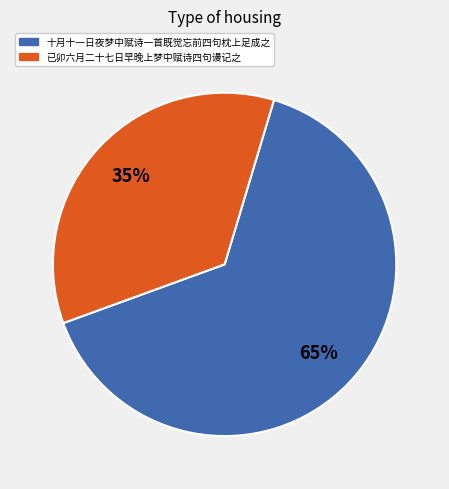

What is the smallest slice in the pie chart?

已卯六月二十七日早晚上梦中赋诗四句谩记之